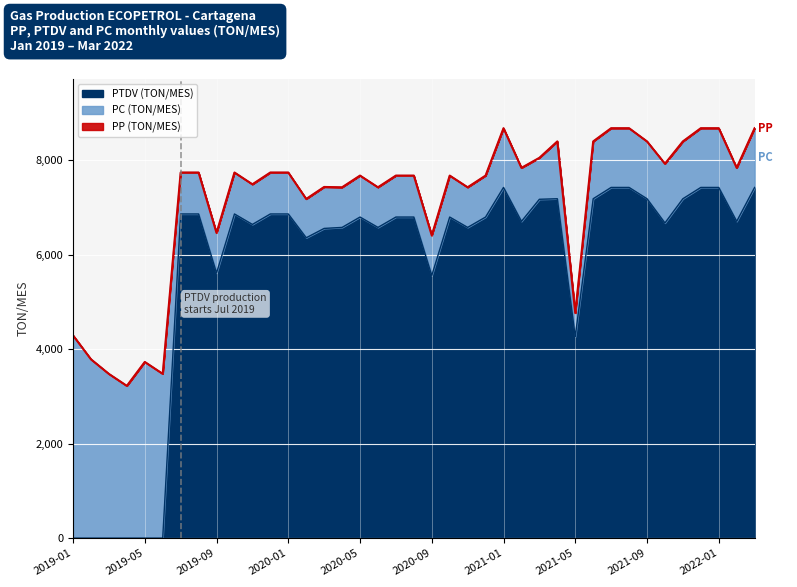

Where is PTDV (TON/MES) nearest to the value 3714?

2021-05